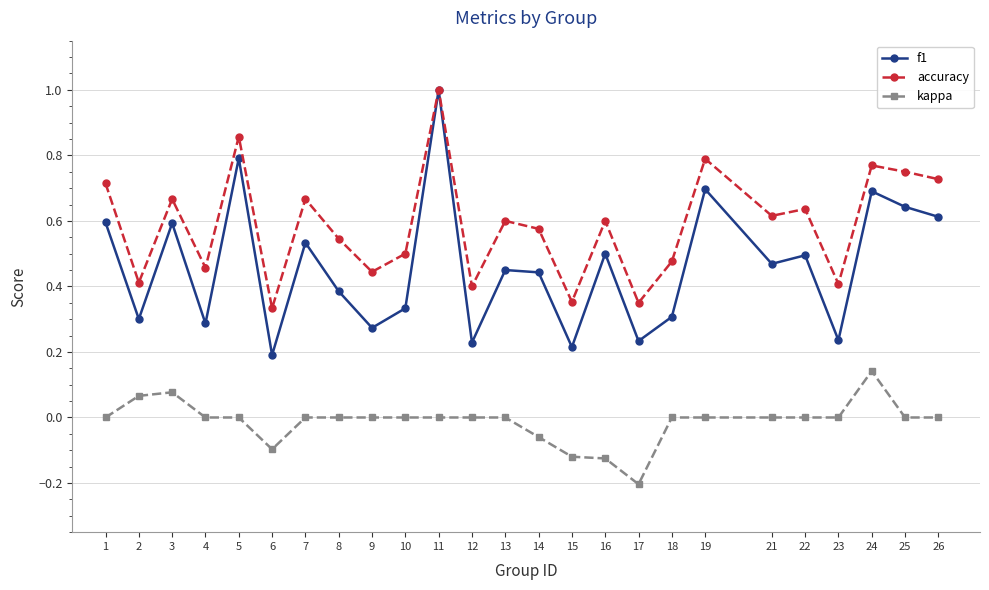

What is the sum of the f1 values at 19 and 14?

1.1